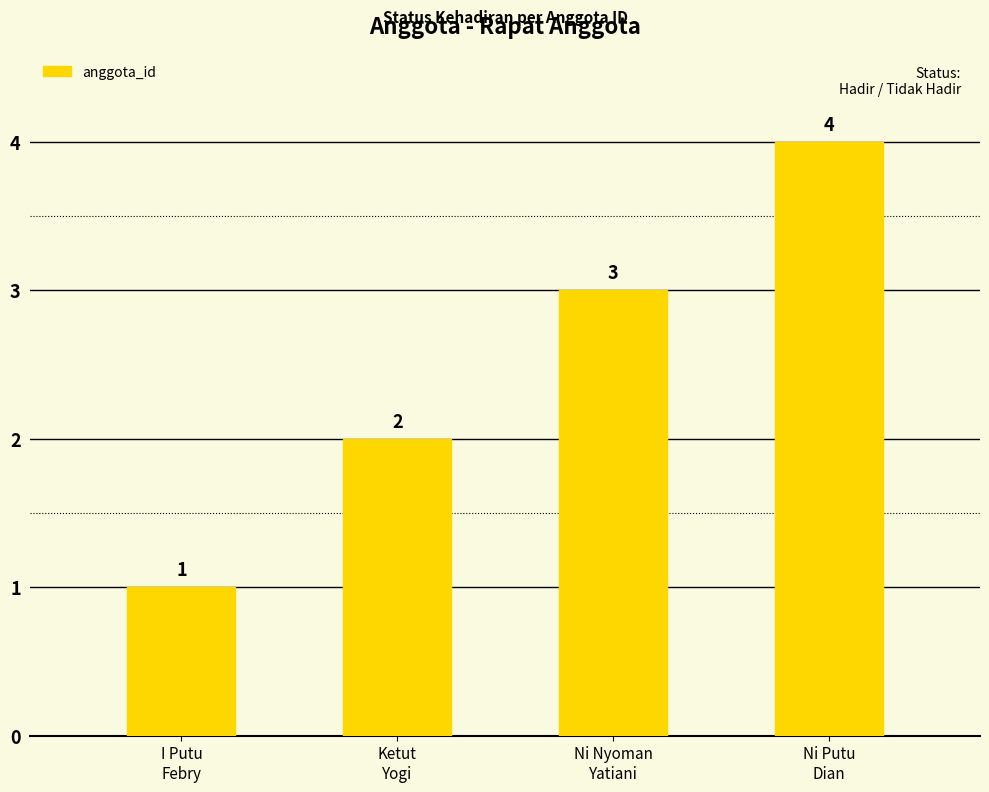

Is it true that the value at Ni Nyoman
Yatiani is 3?

True